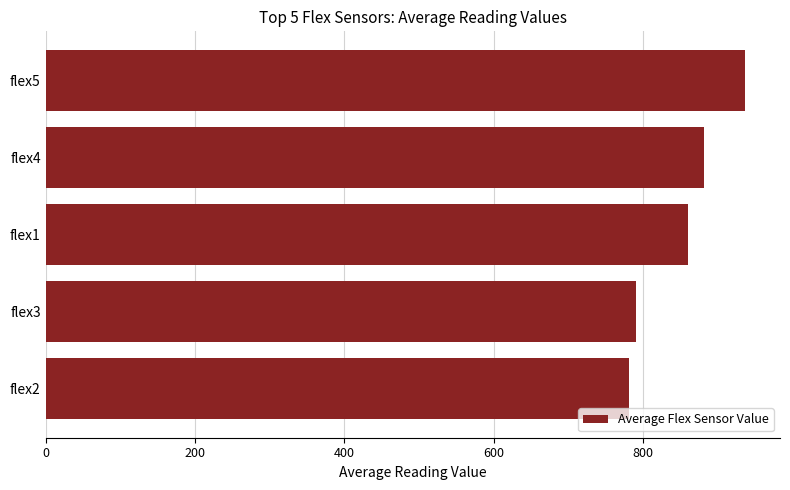

Approximately how many times larger is the value at flex2 compared to flex5?

0.8